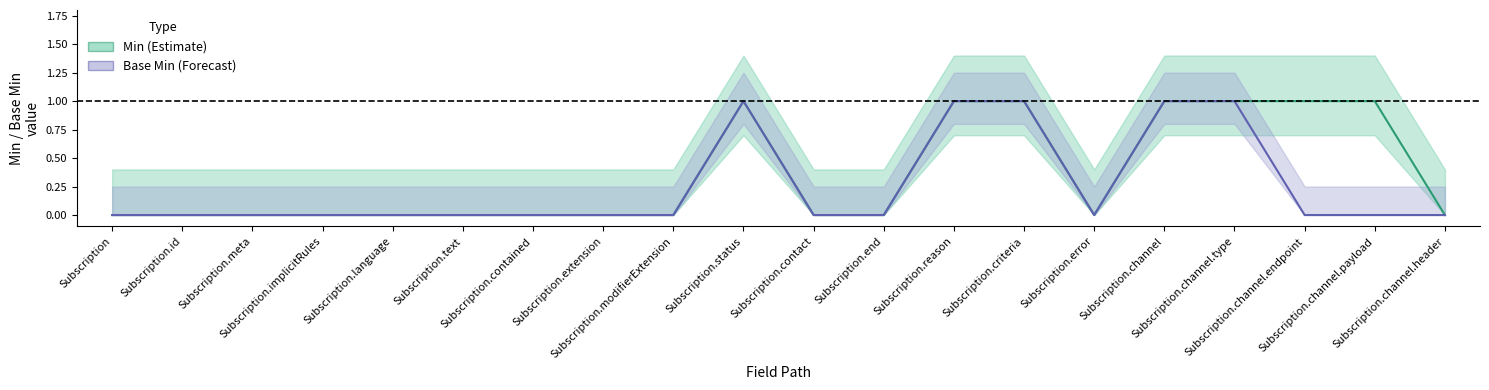

Is the value of Base Min at Subscription.meta greater than the value of Min at Subscription.end?

No